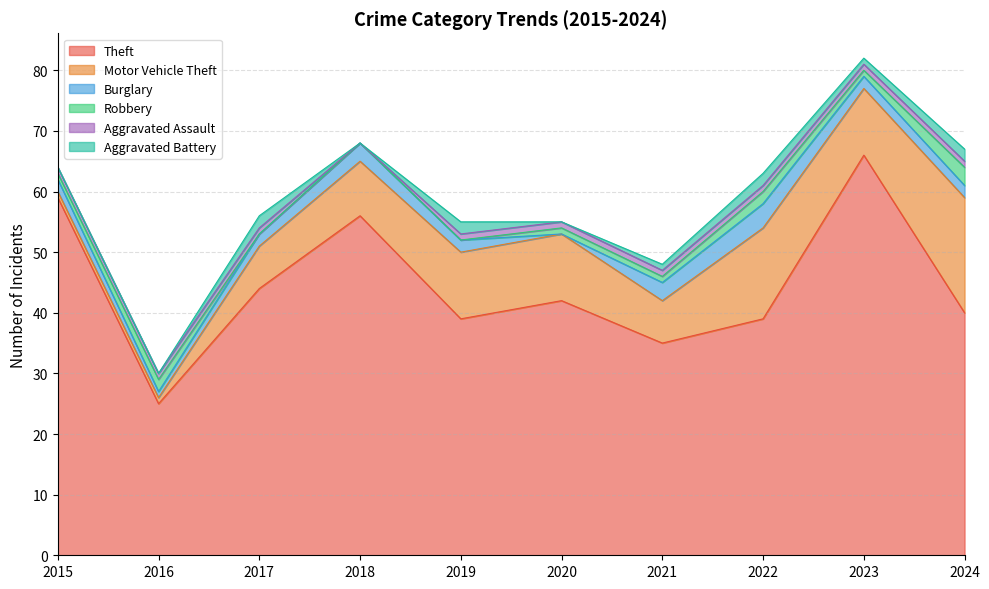

Rank the categories by Robbery value from lowest to highest.

2017, 2018, 2019, 2015, 2020, 2021, 2023, 2016, 2022, 2024